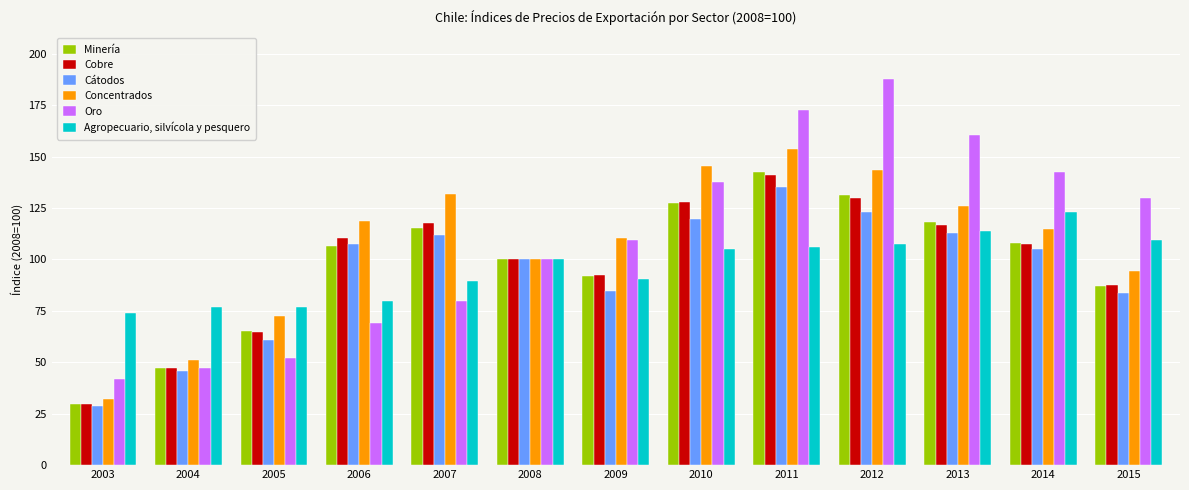

How many bars are there in total?

78